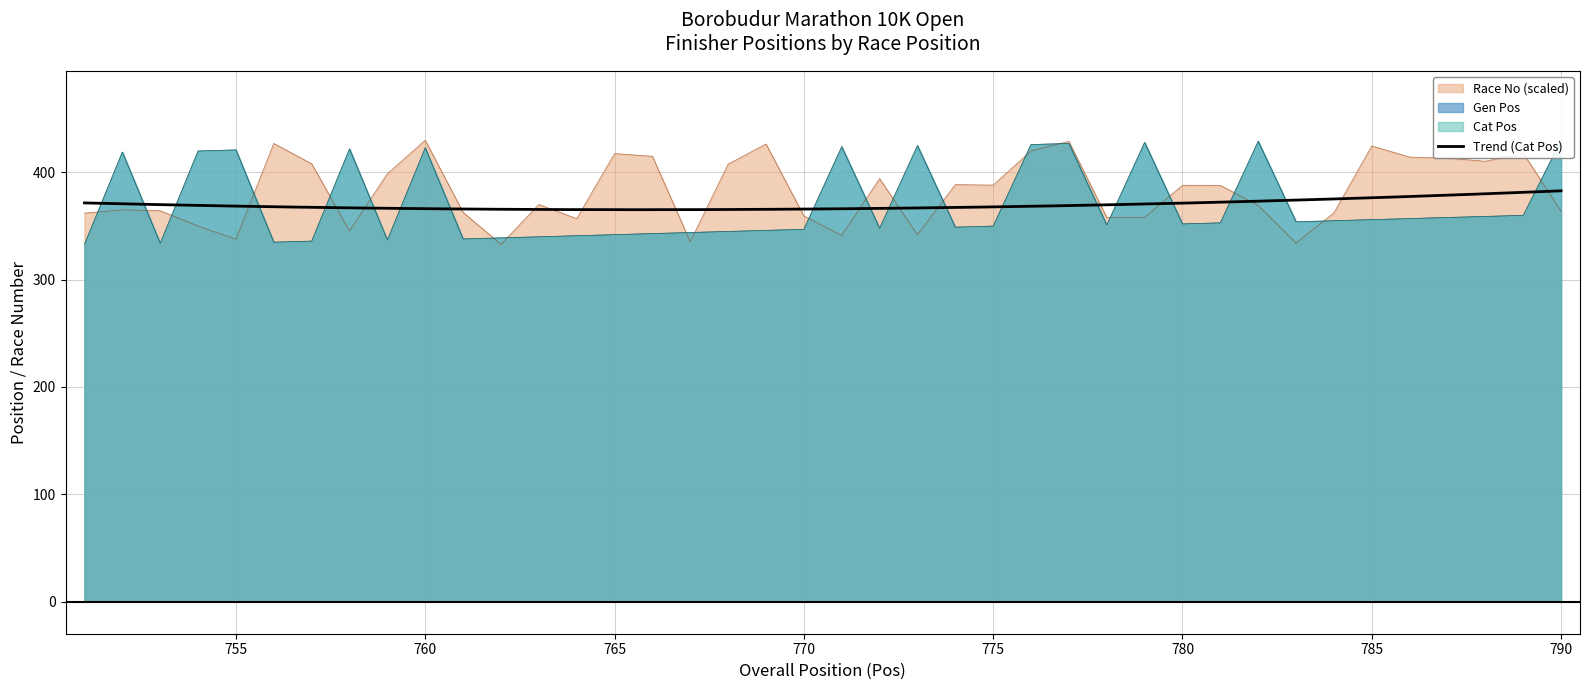

At 766, list the series in order from smallest to largest.

Cat Pos, Gen Pos, Race No